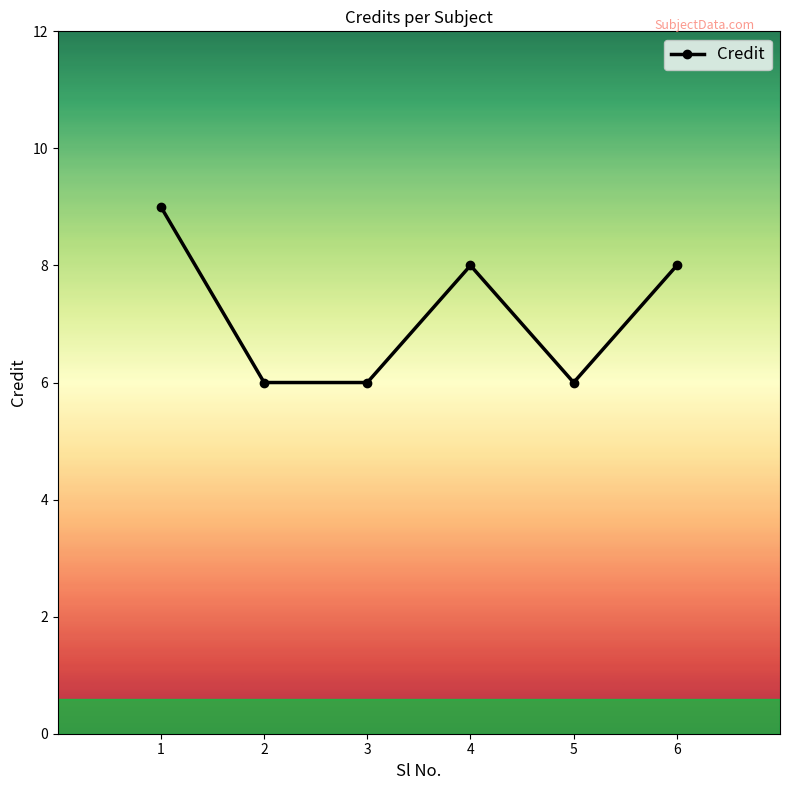

Reading left to right, transcribe all the data shown in this chart.

9	6	6	8	6	8